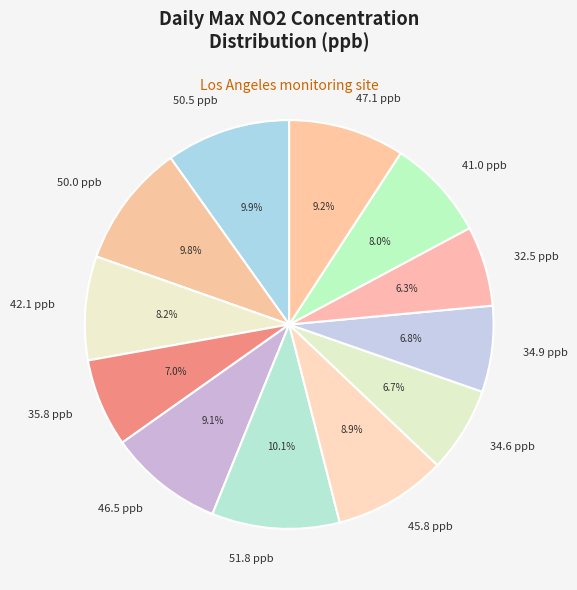

Is 42.1 ppb the majority of the pie?

No